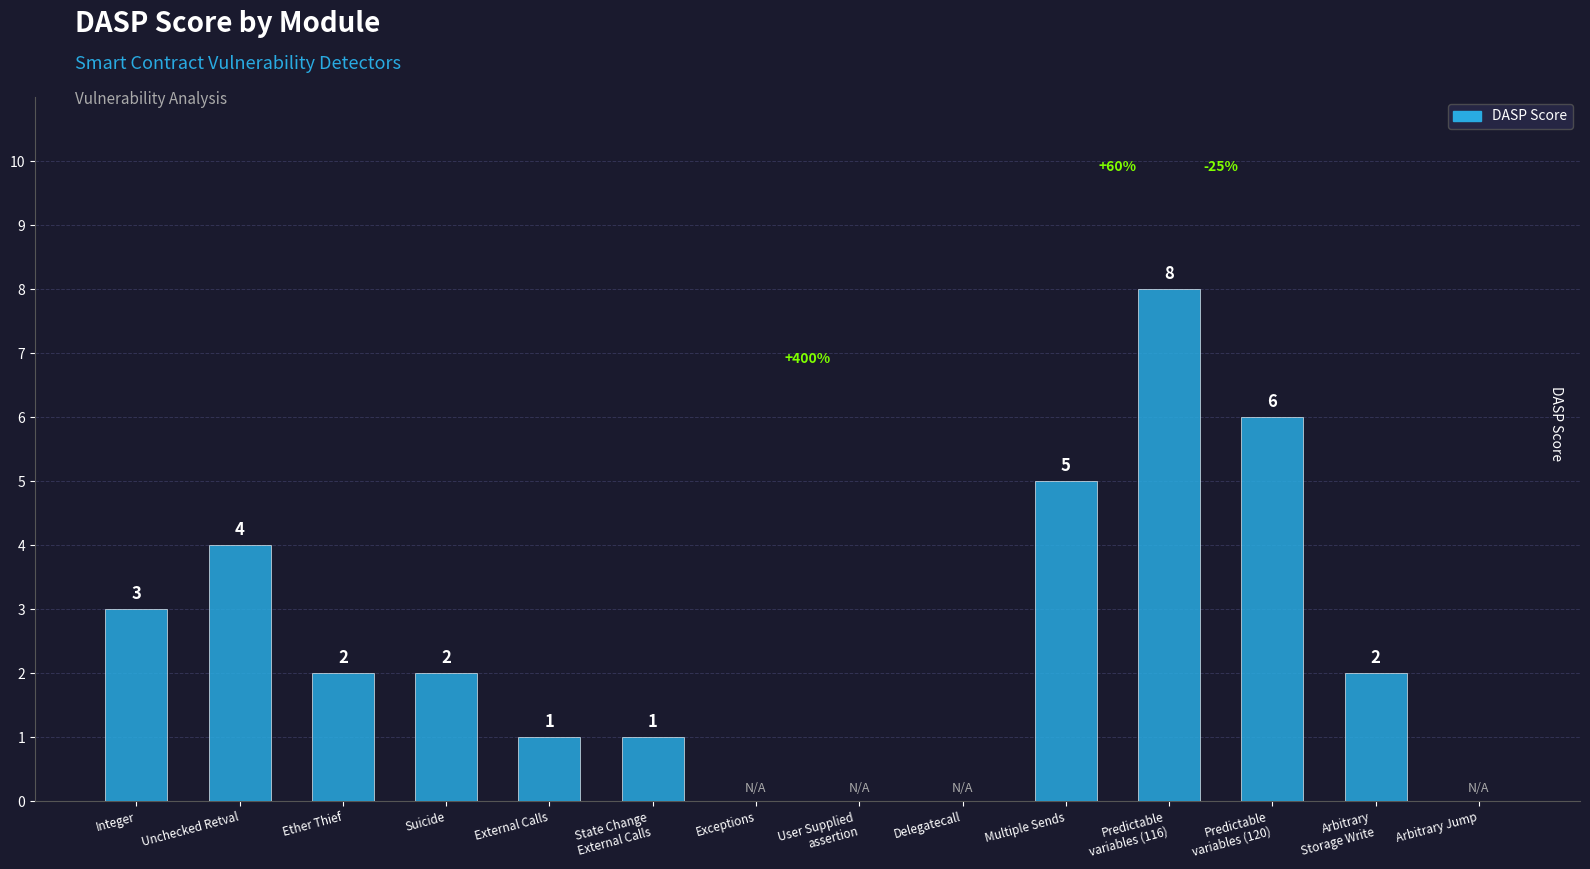

What is the sum of all values?

34